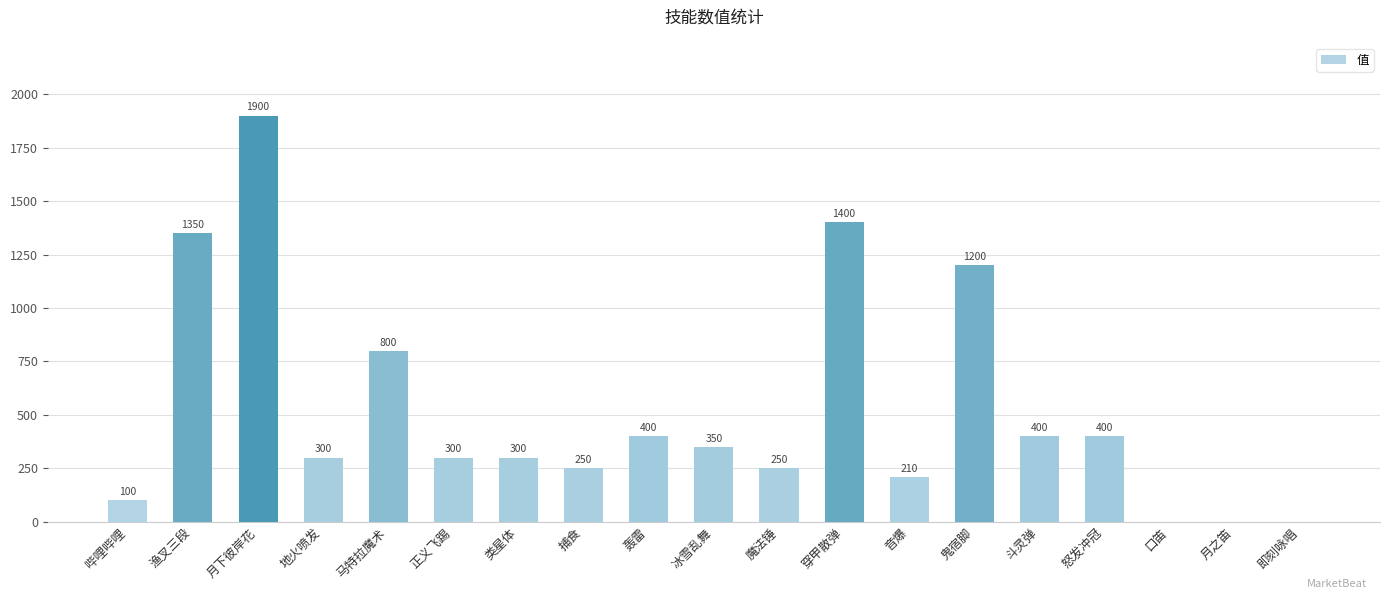

How many categories are shown in the chart?

19